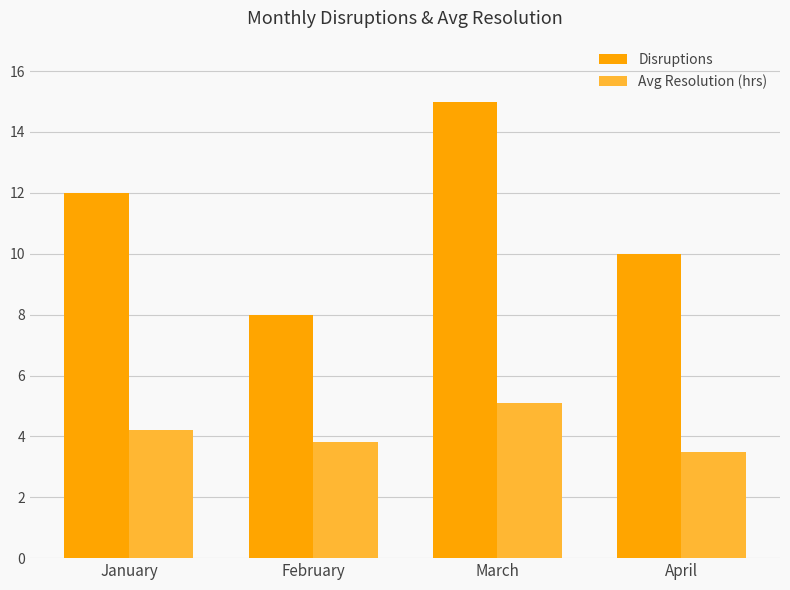

What value does the Disruptions series have at April?

10.0